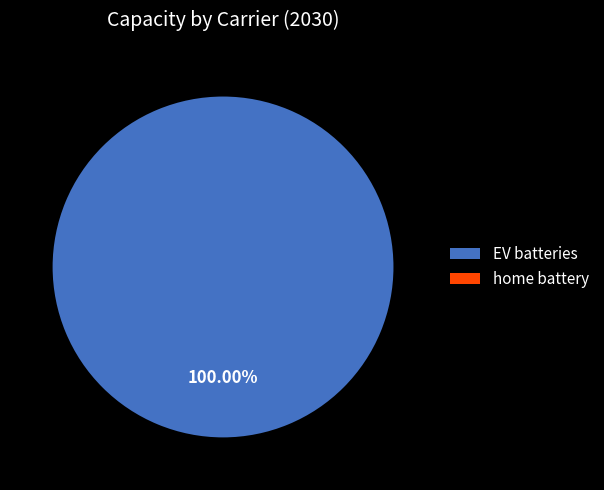

To the nearest percent, what percentage of the pie is EV batteries?

100%